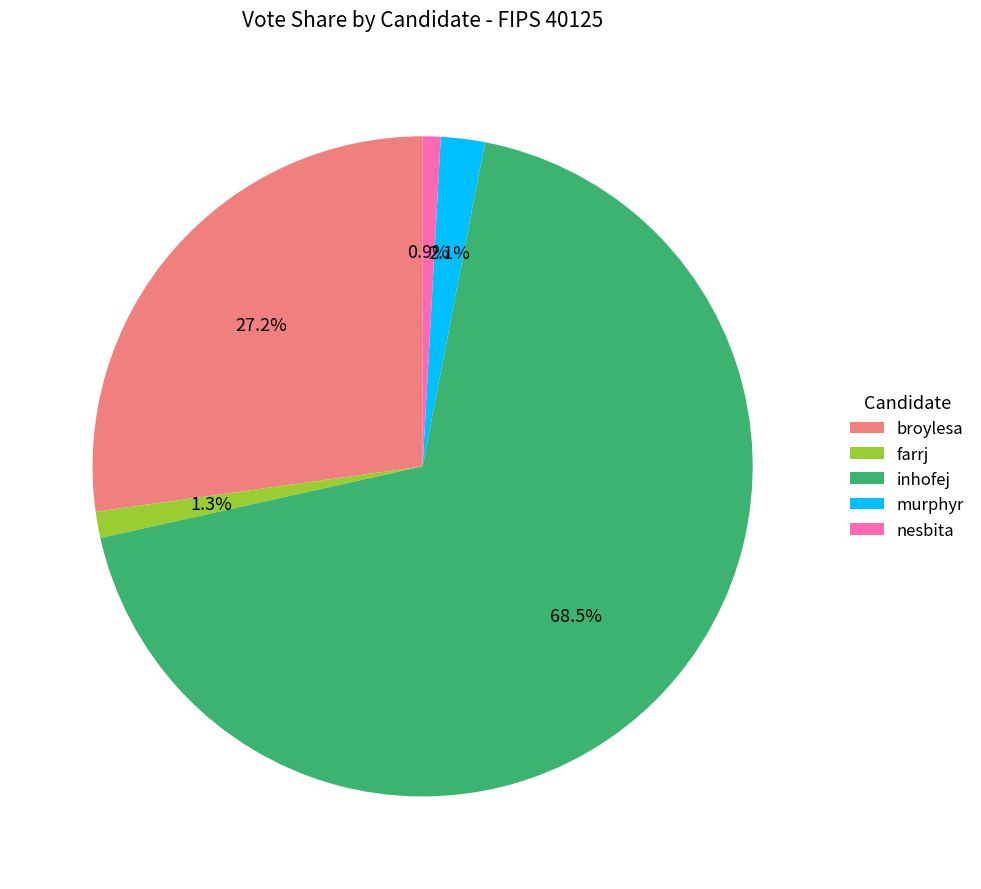

To the nearest percent, what is the difference between the largest and smallest slice percentages?

68%